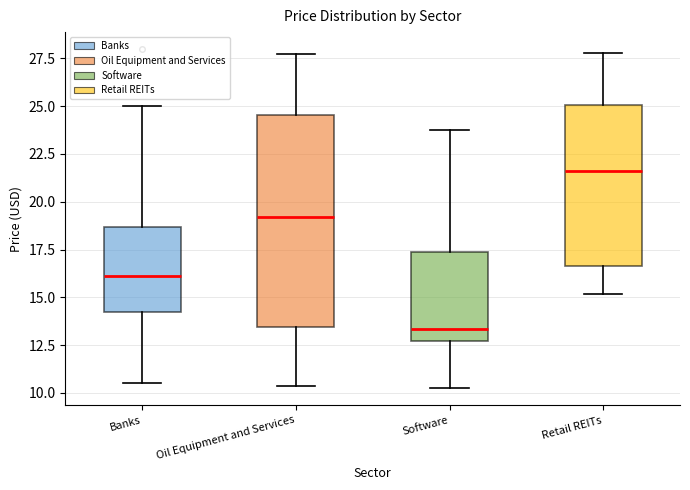

Which box has the highest median line?

Retail REITs